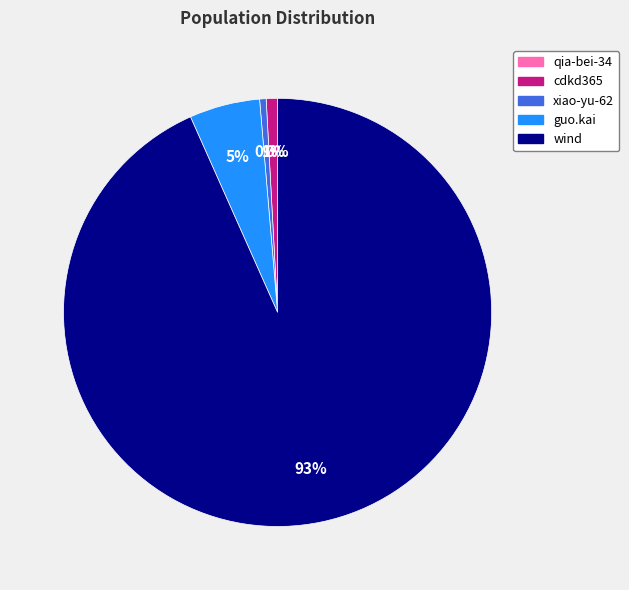

What is the largest slice in the pie chart?

wind